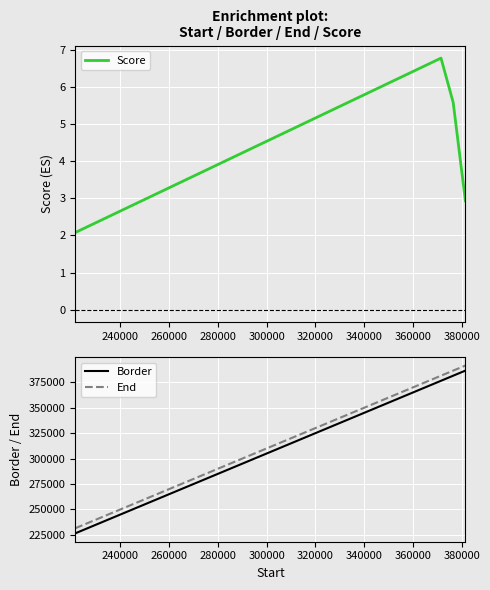

True or false: Border and End cross at least once.

False